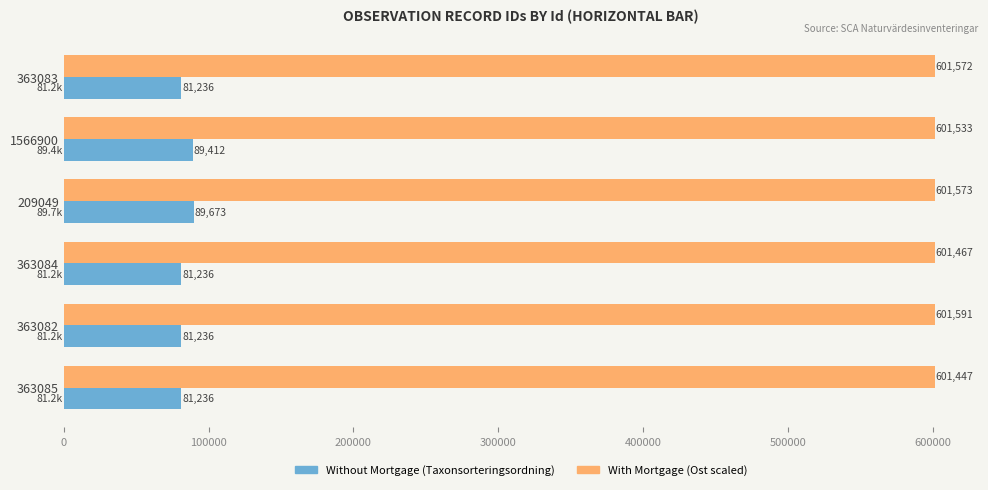

What is the total value across all series at 1566900?

690945